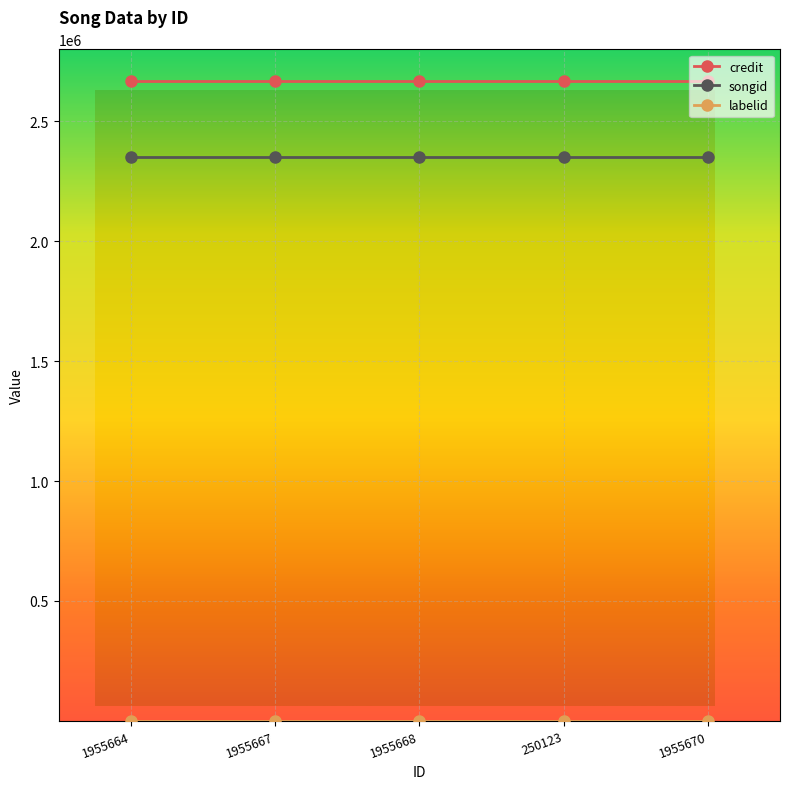

Is this an area chart (filled region under the line)?

No